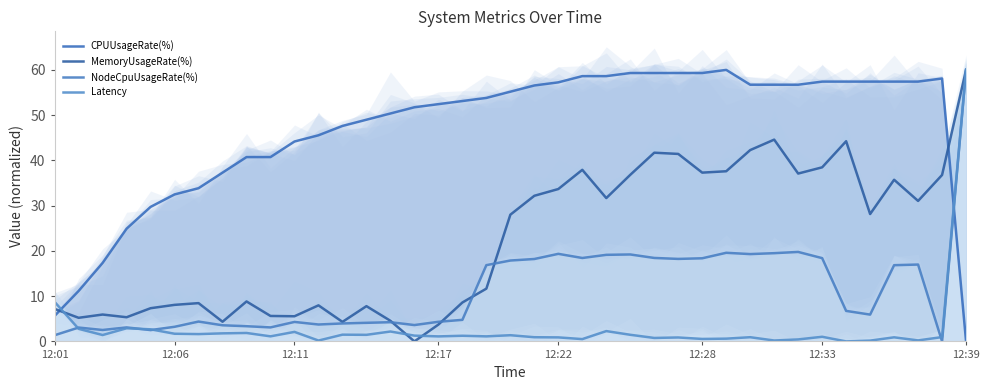

Where is the first local maximum for CPUUsageRate(%)?

28